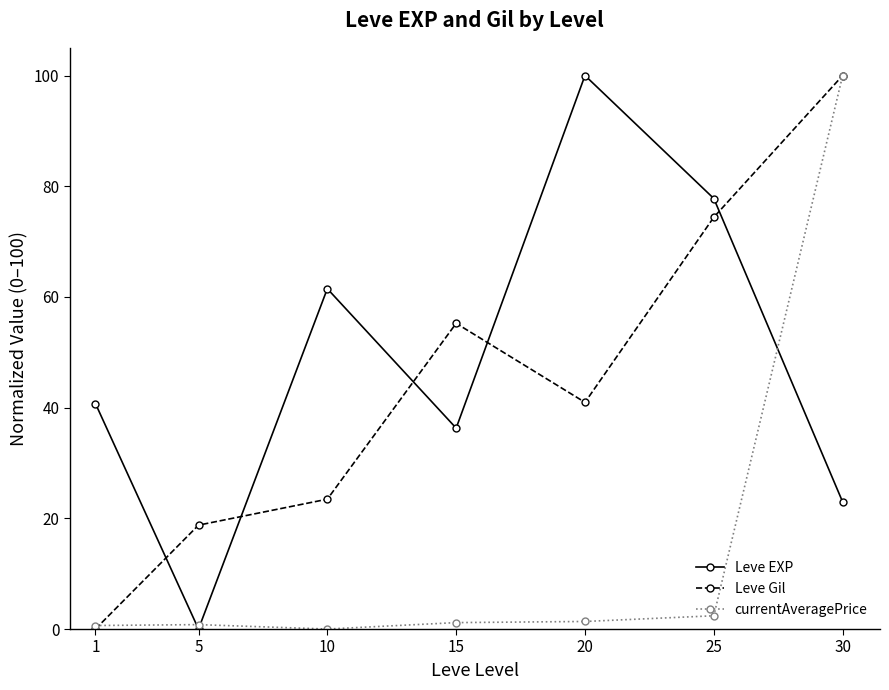

True or false: Leve EXP has more than 0 interior local peaks.

True